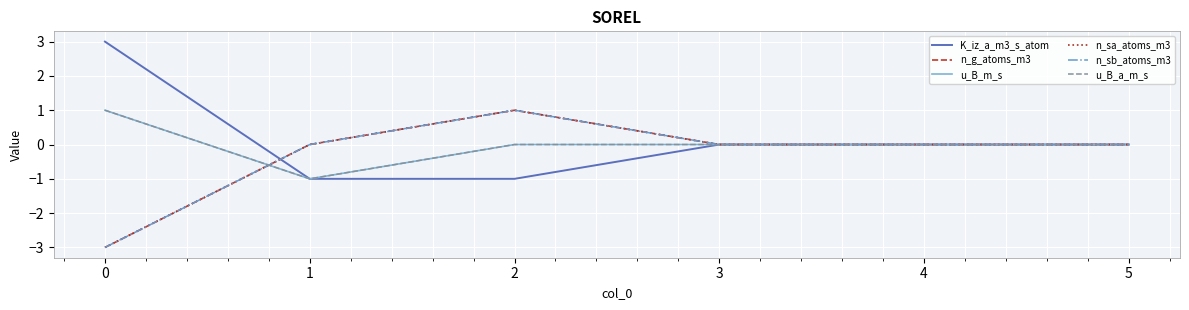

Does the chart display data point markers on the line(s)?

No